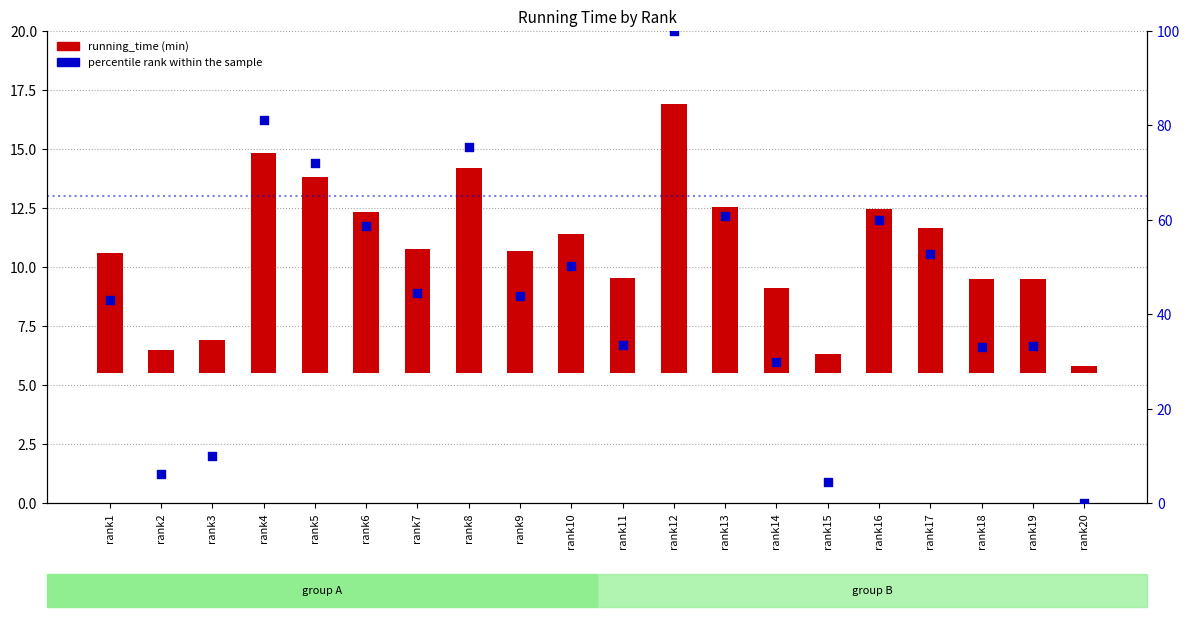

At which category is the sum across all series the highest?

rank12